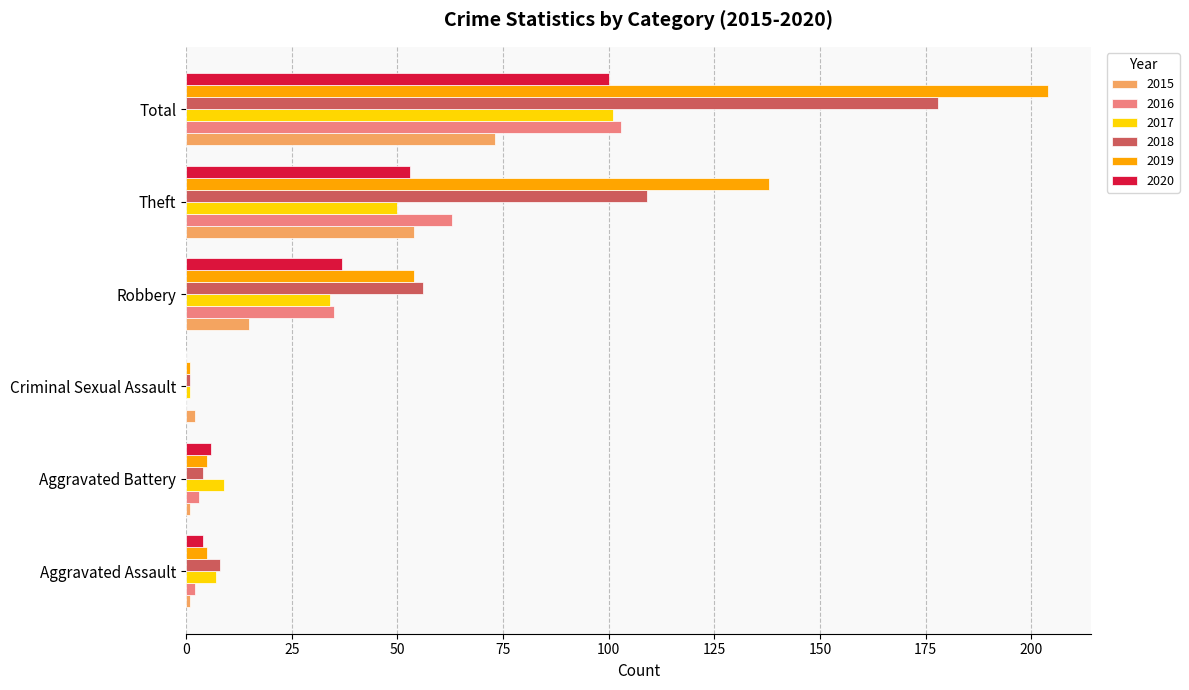

True or false: 2015 has a value of 29 at Total.

False